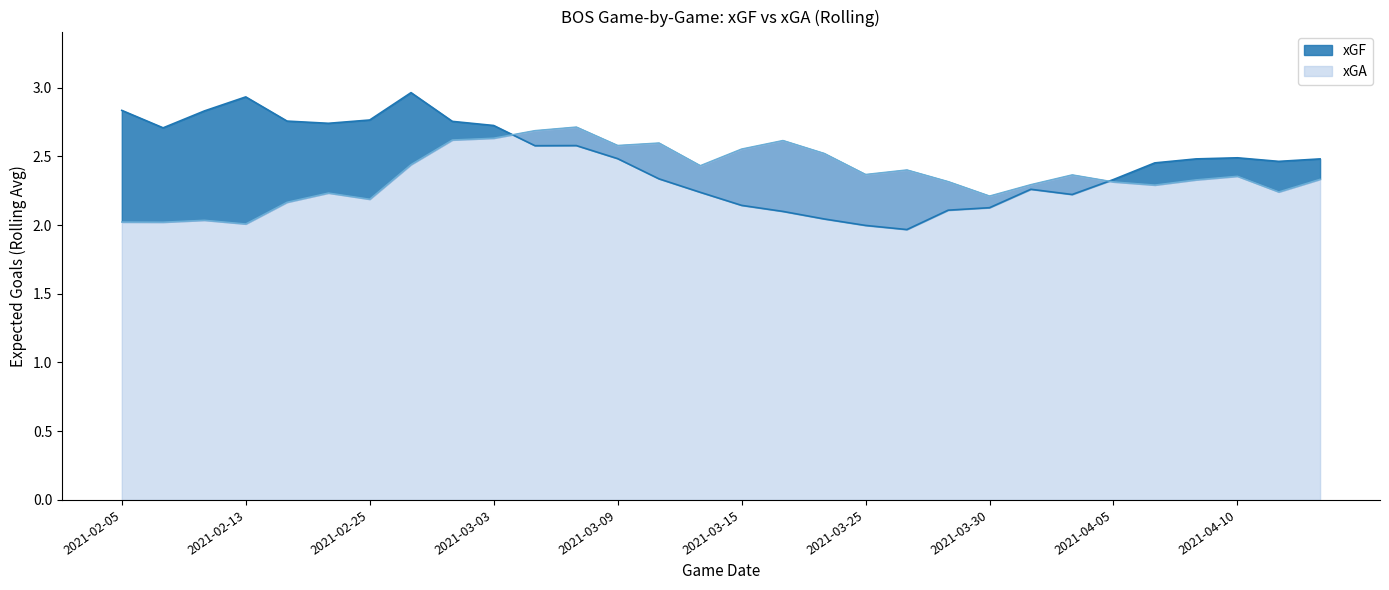

True or false: xGA and xGF cross at least once.

True